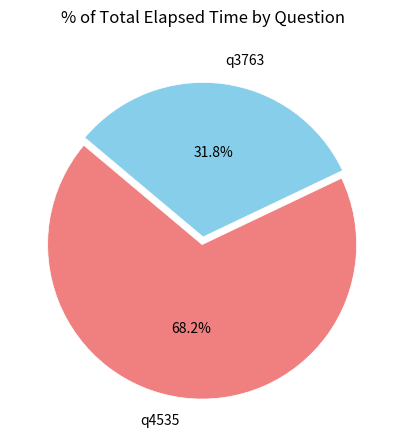

Count the number of slices in the pie.

2